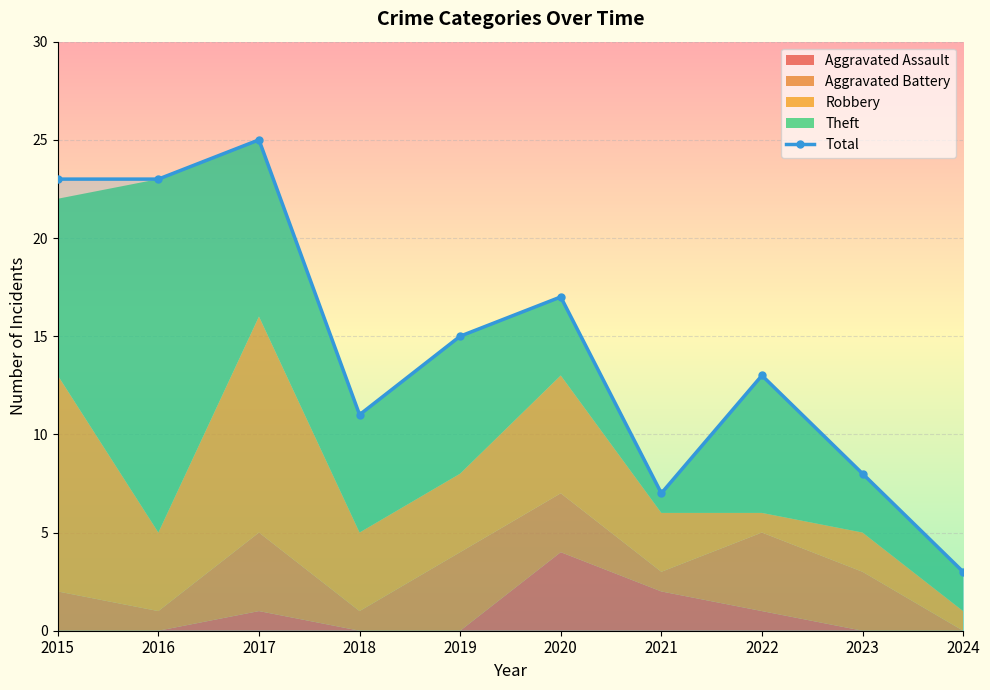

What is the value of the Total point at the 4th from the left?

11